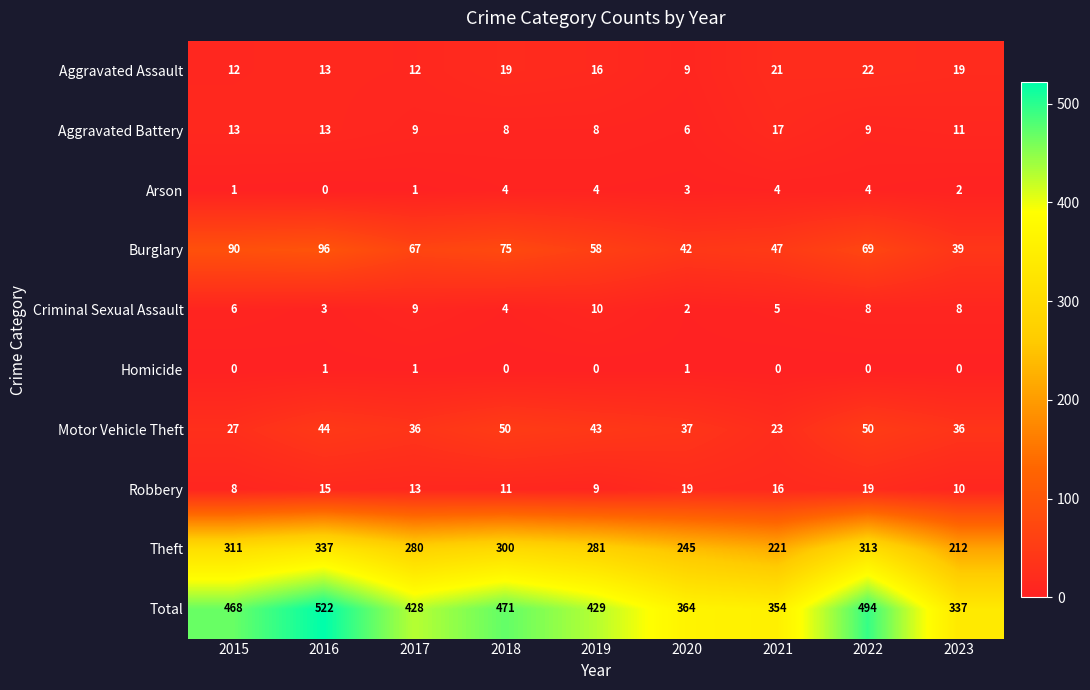

What is the difference between the highest and lowest values at 2021?

354